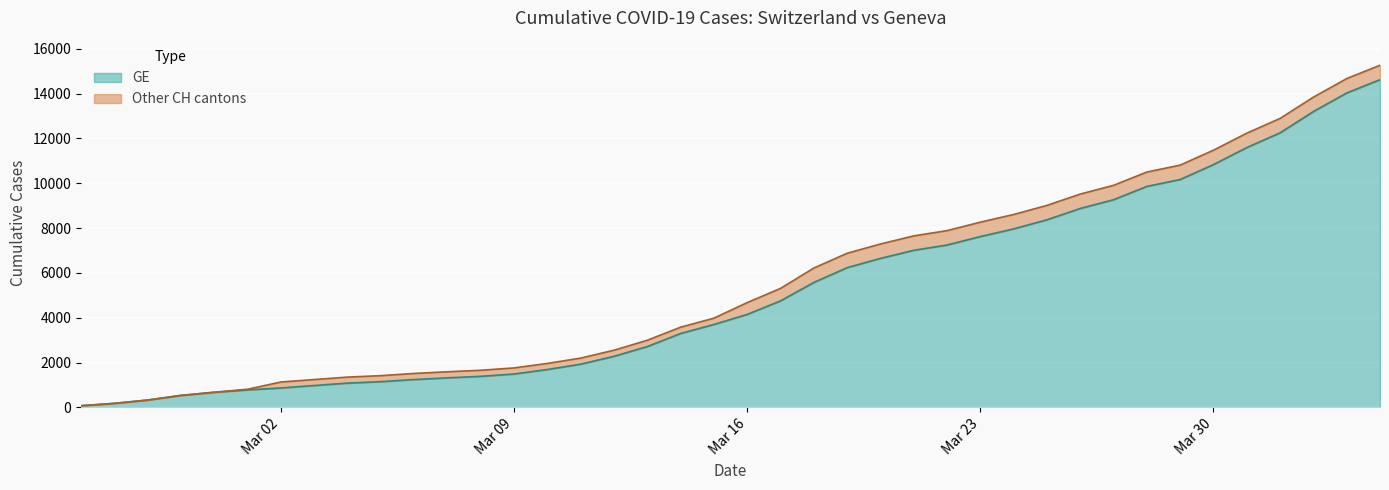

What is the maximum value for GE?

14625